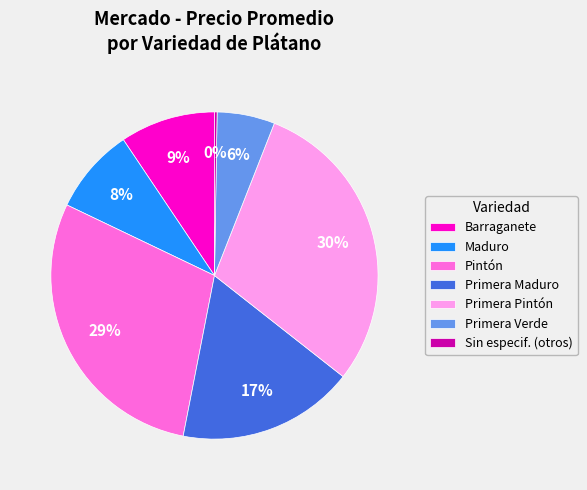

Combined, do Primera Verde and Maduro account for over 50%?

No